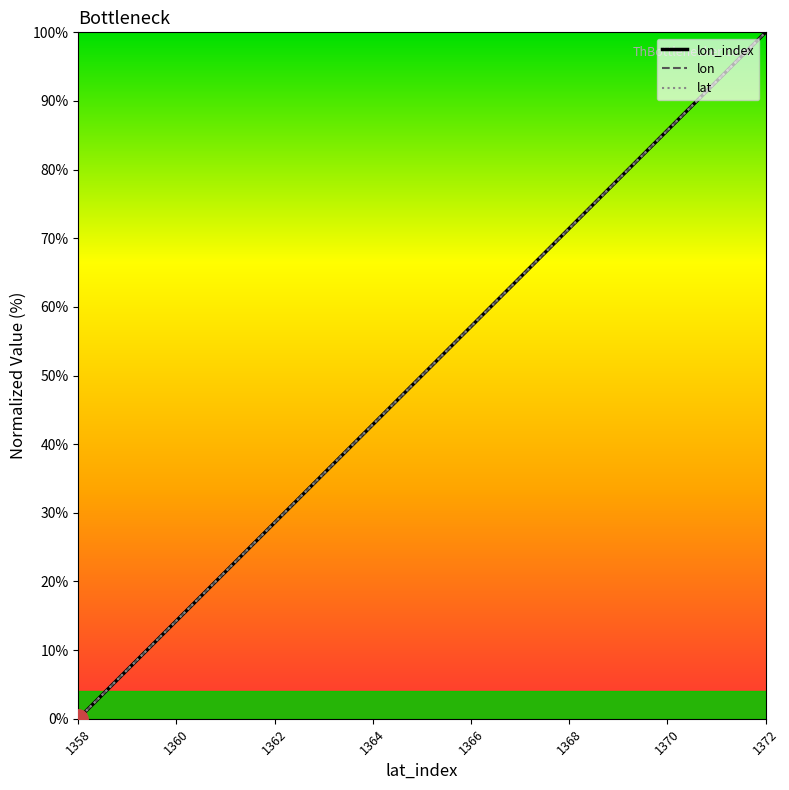

Is it true that lat equals 28.6 at 1362?

True